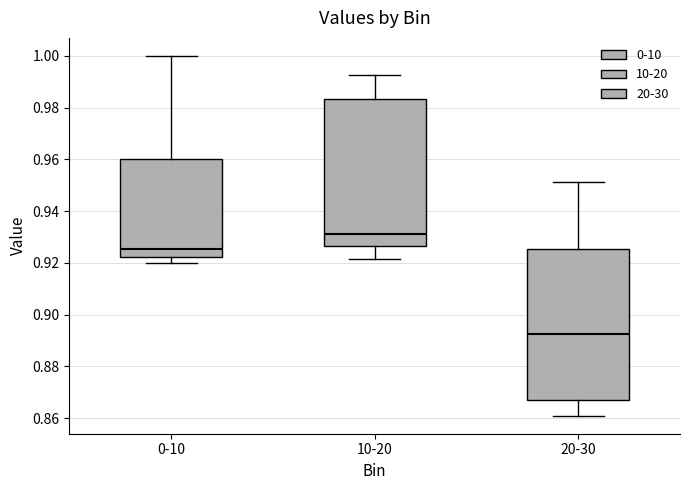

Reading left to right, transcribe this box plot: for each box, give where its median line is, the range the box spans, and where its two whiskers end, as read against the y-axis. The values are not printed on the chart, so give them approximately, as read against the axis.

0-10: median 0.926, box 0.922 to 0.960, whiskers 0.920 to 1.000
10-20: median 0.932, box 0.926 to 0.984, whiskers 0.922 to 0.992
20-30: median 0.892, box 0.866 to 0.926, whiskers 0.860 to 0.952